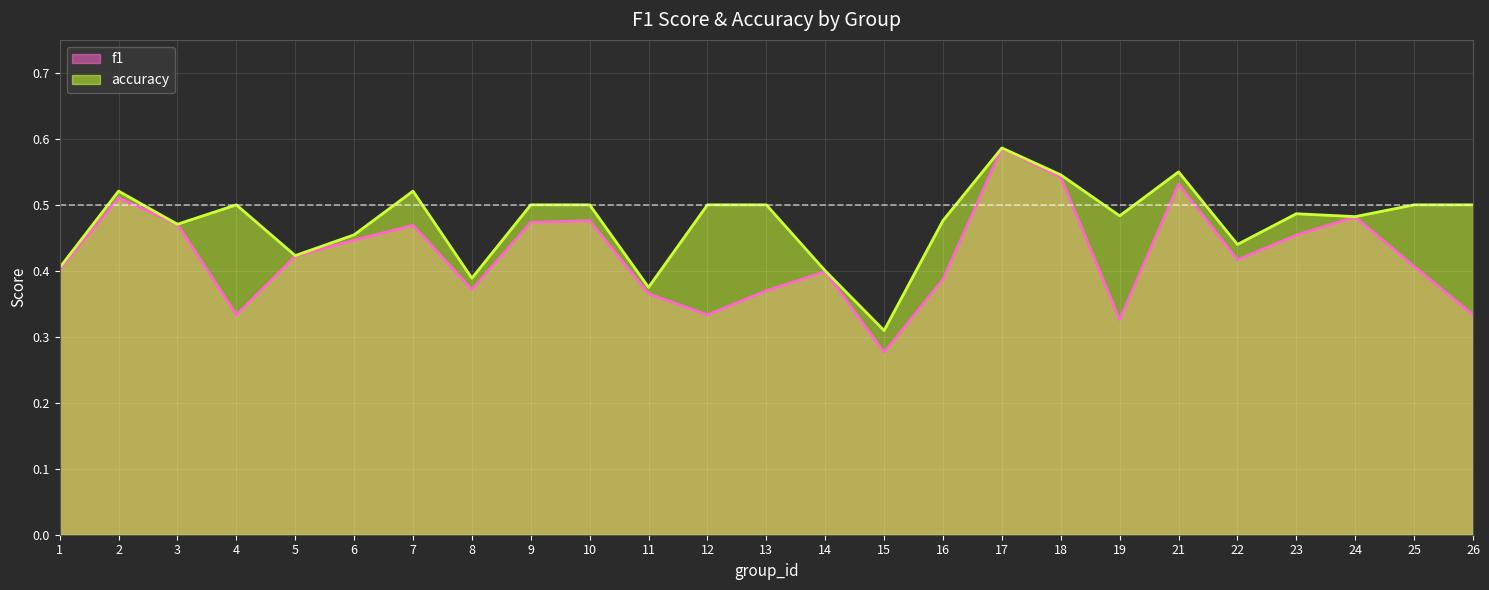

At 7, list the series in order from largest to smallest.

accuracy, f1